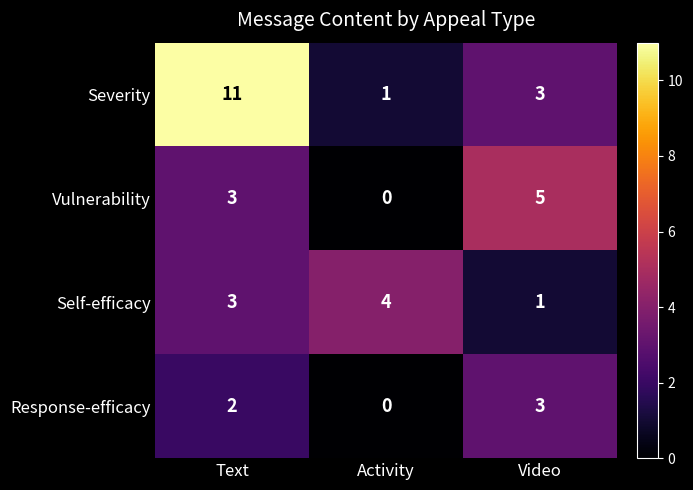

How many values in the Self-efficacy series are below 3?

1